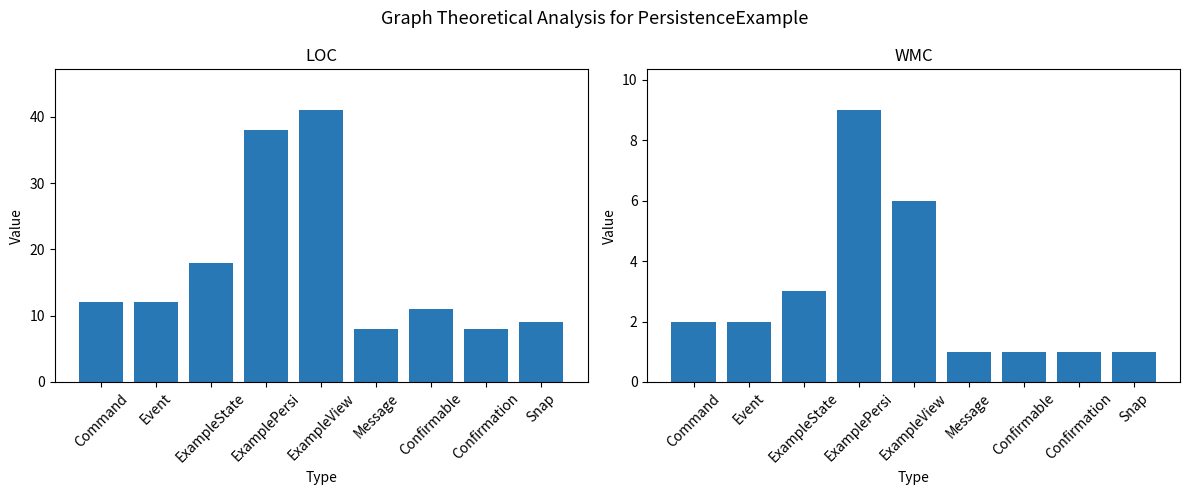

What are all the series names shown in the legend?

LOC, WMC